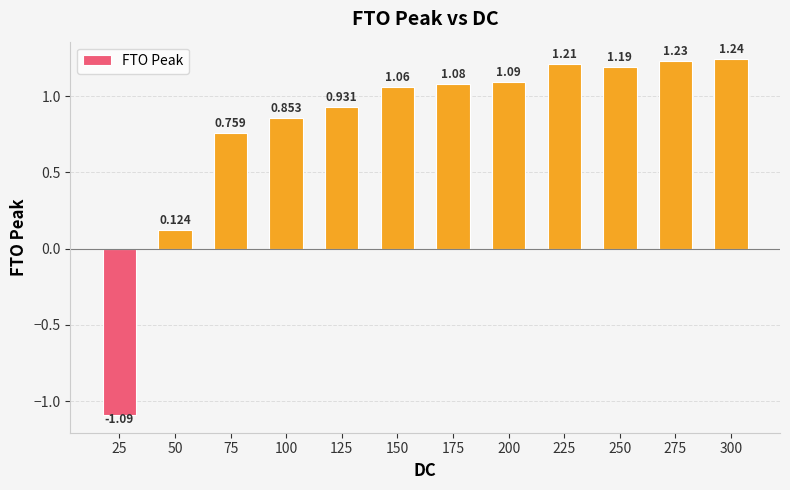

Which category has the lowest value across all series?

25